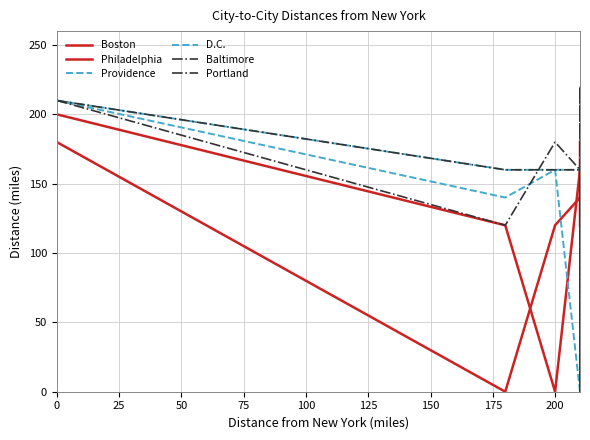

How many intersections are there between Portland and Providence?

2